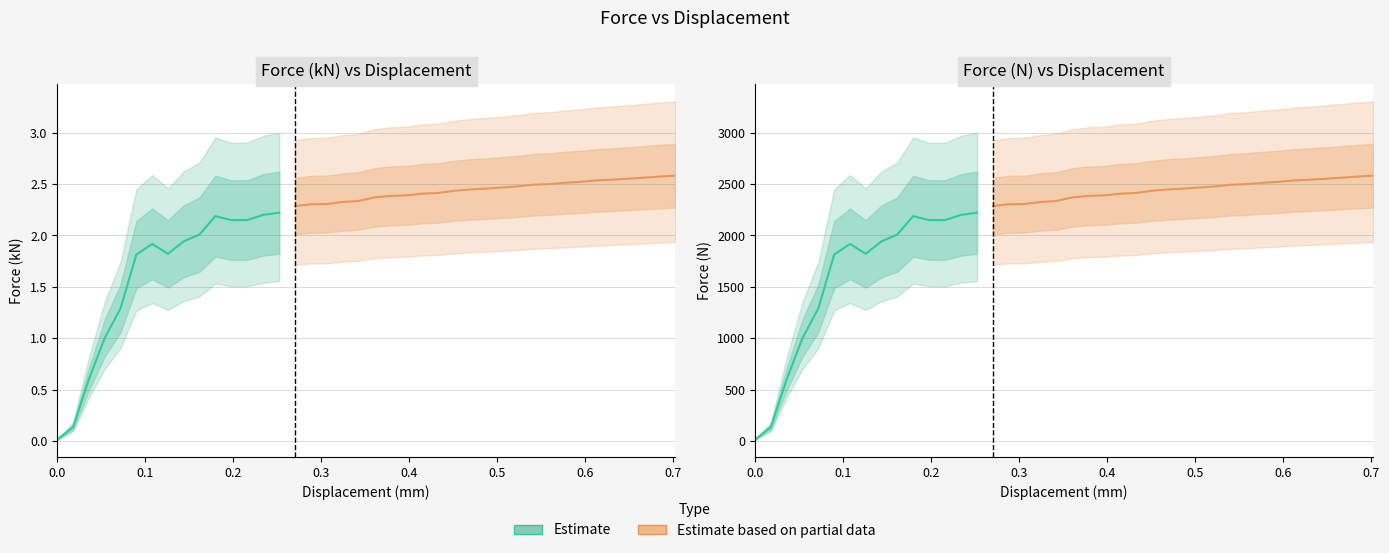

How many values in the displacement series exceed 0?

39